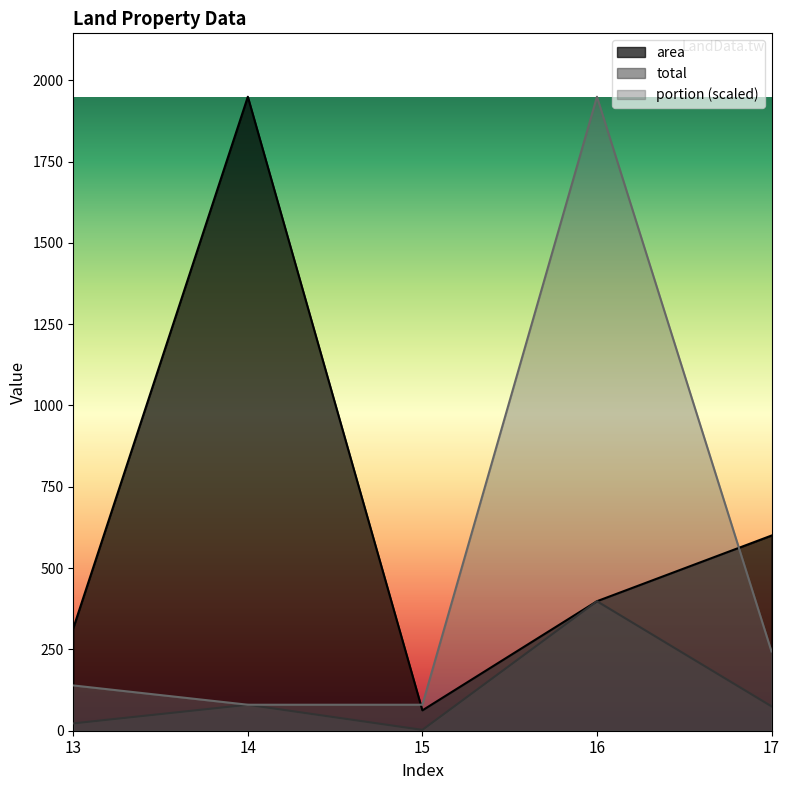

Where is total nearest to the value 200?

14